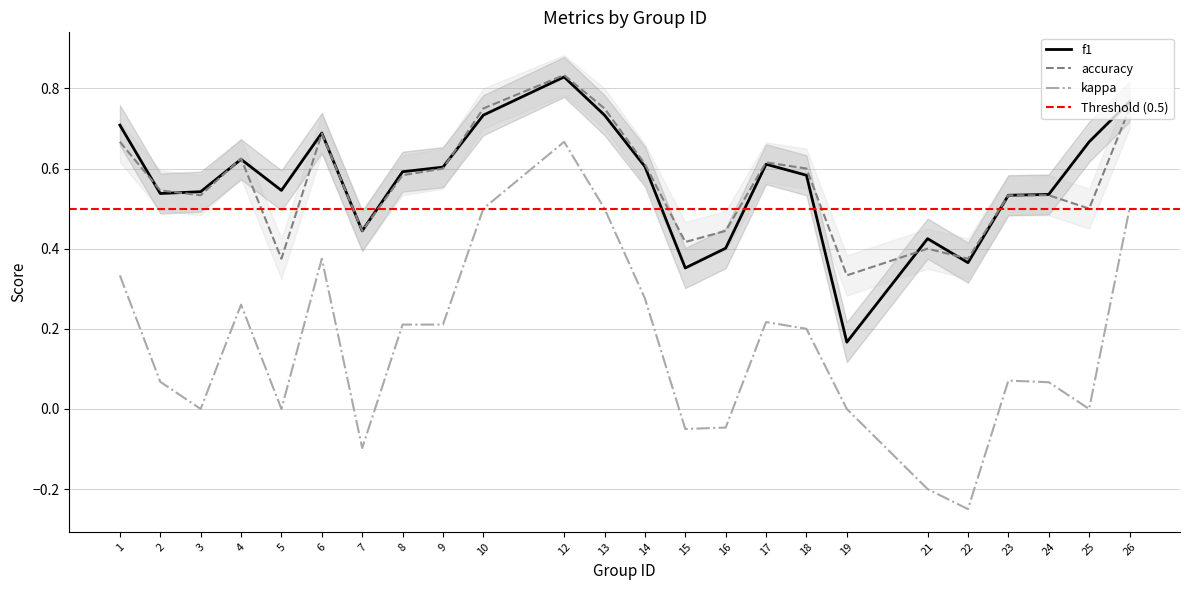

At which category is the sum across all series the highest?

12